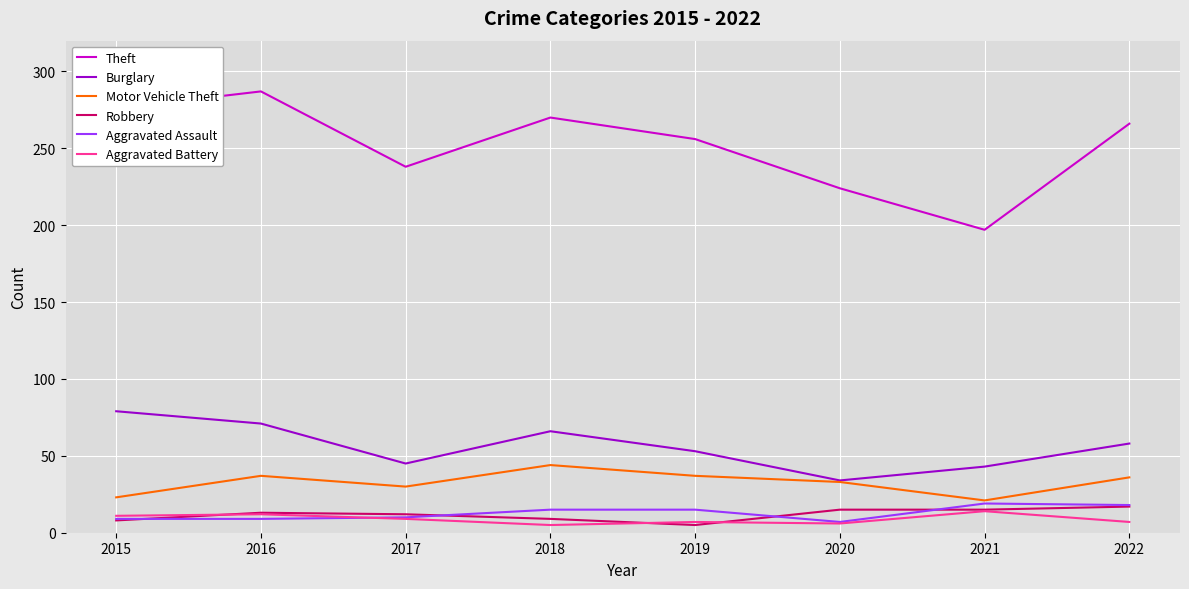

The value of Aggravated Assault at 2022 is 18. True or false?

True